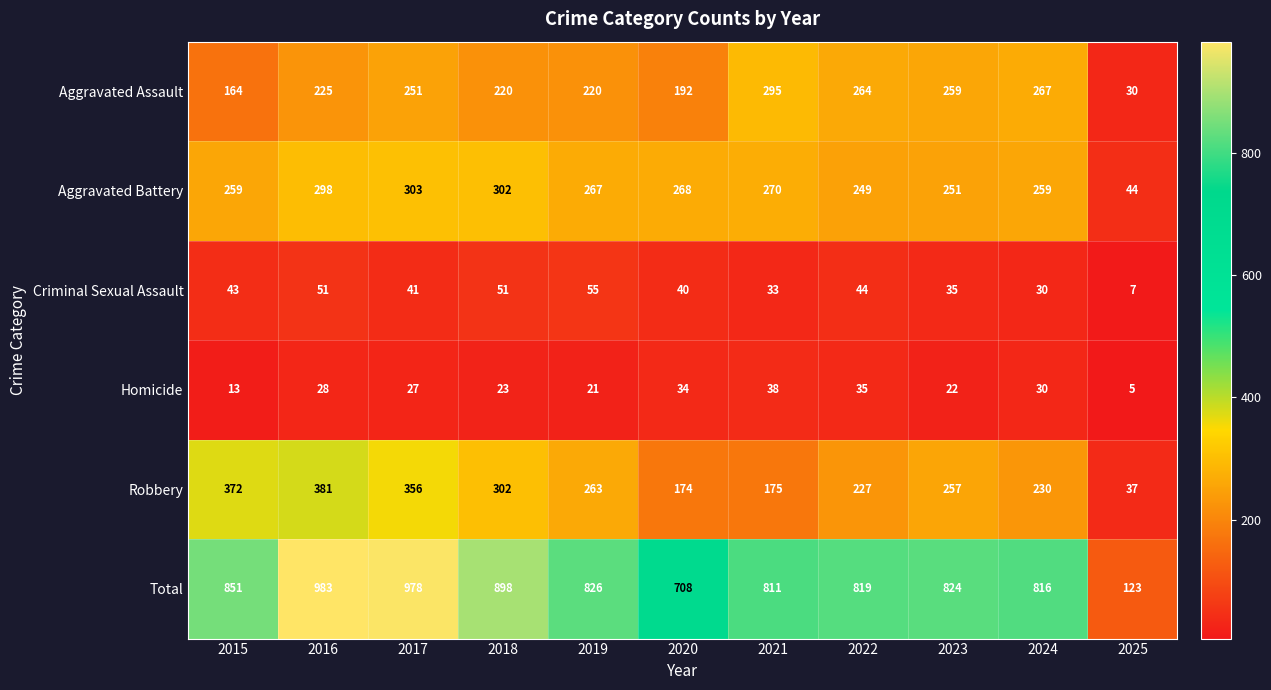

Between 2021 and 2025, which series saw the biggest shift?

Total